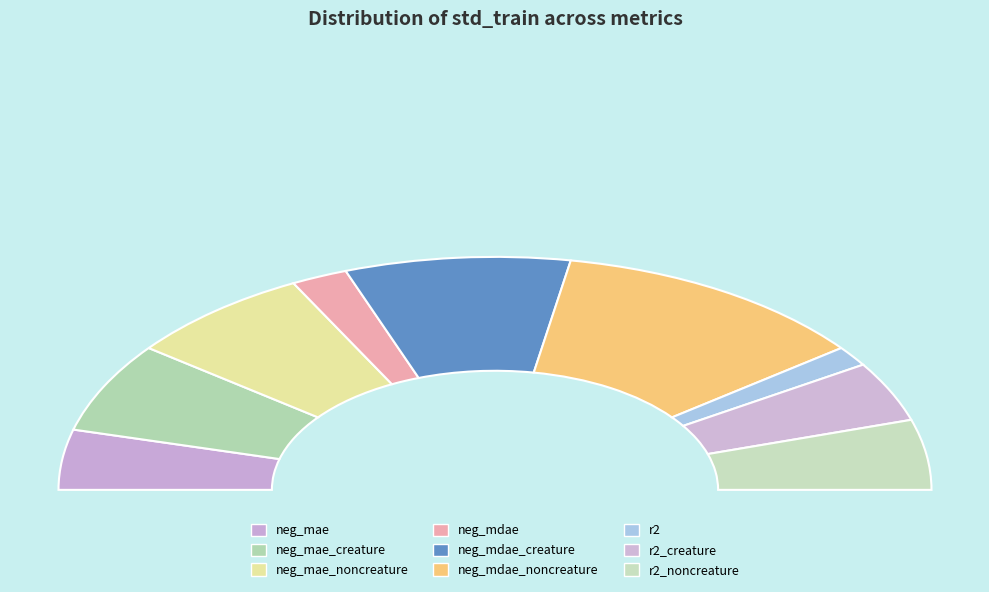

To the nearest percent, what is the combined percentage of r2_creature and neg_mae_noncreature?

22%